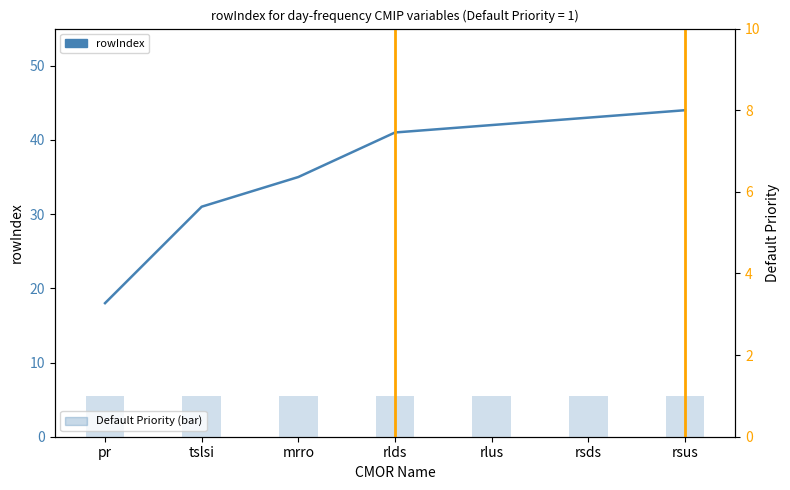

What is the label of the 4th bar from the left?

rlds